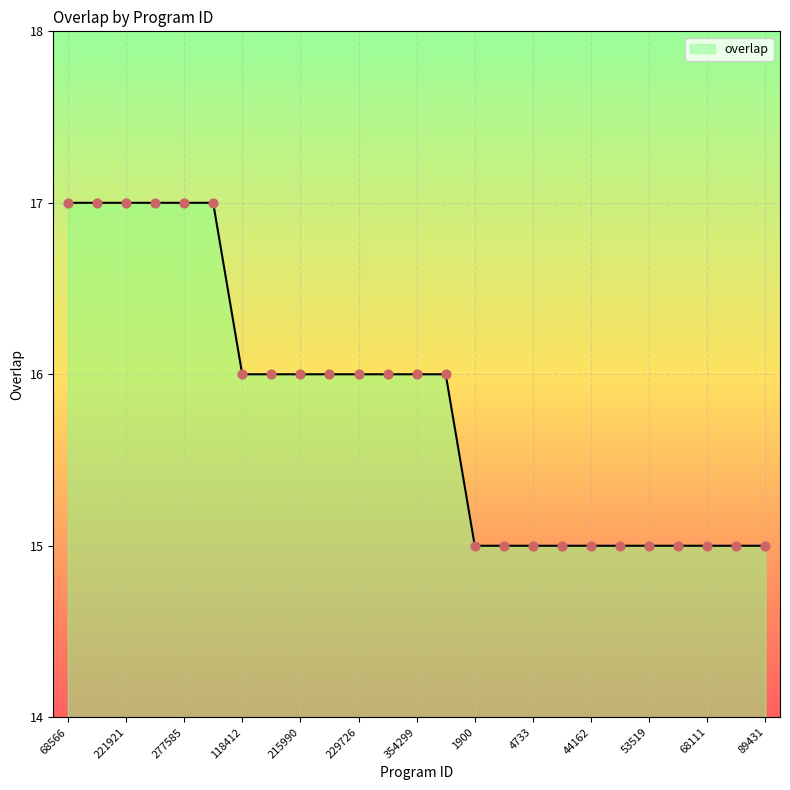

What is the maximum value shown in the chart?

17